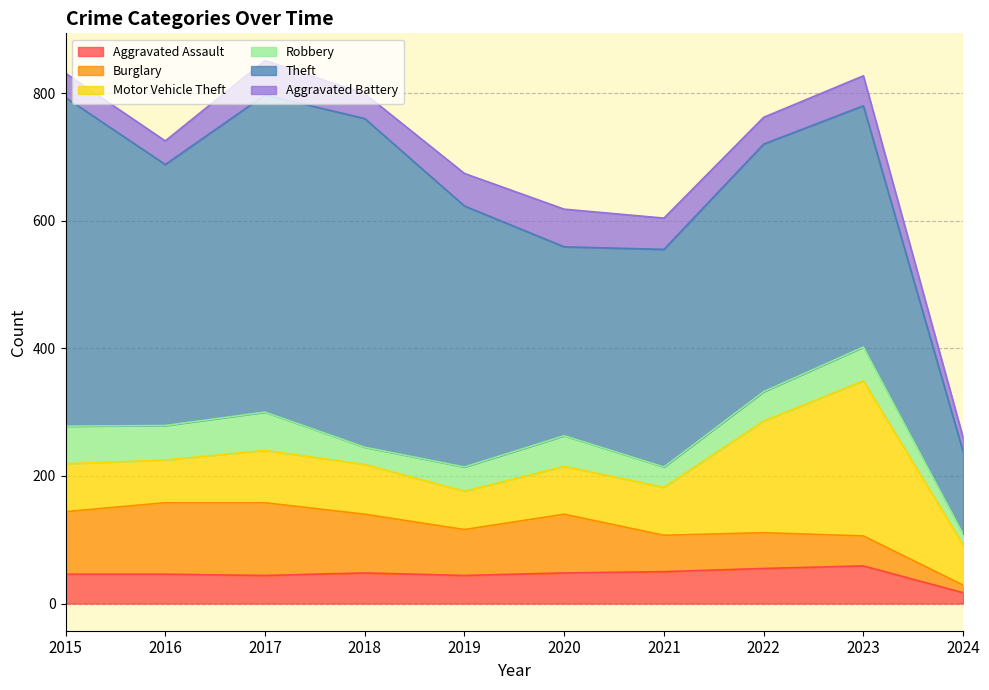

At which label is Burglary closest to 63?

2021